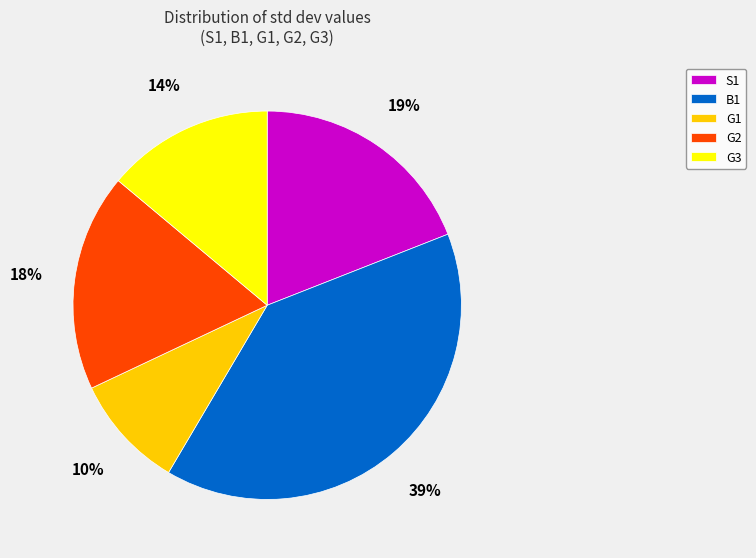

Which slice is the largest?

B1